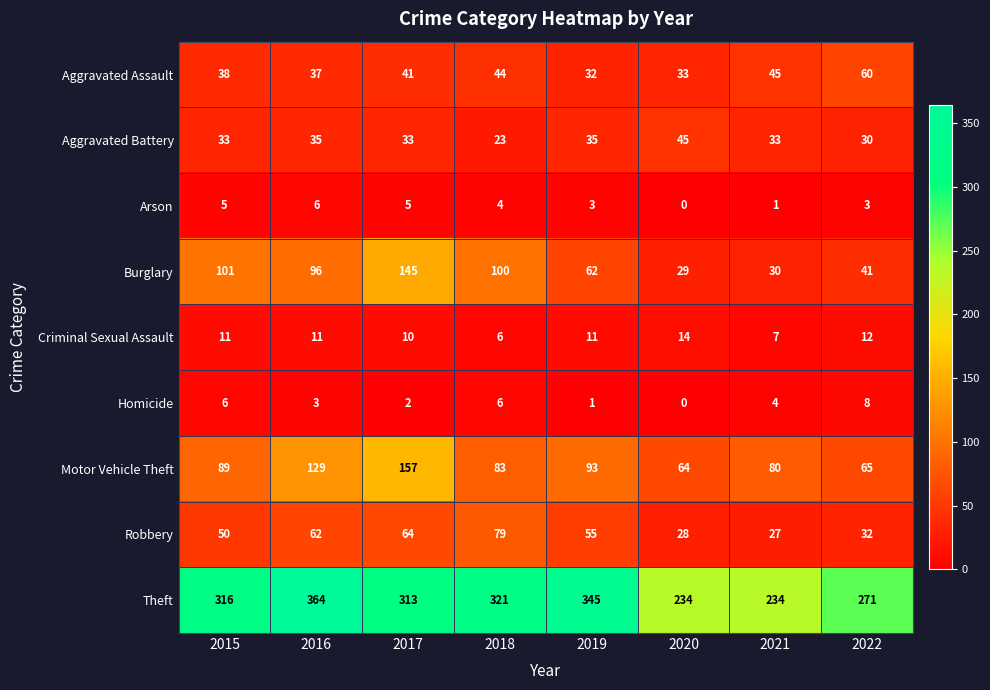

The value of Theft at 2021 is 98. True or false?

False